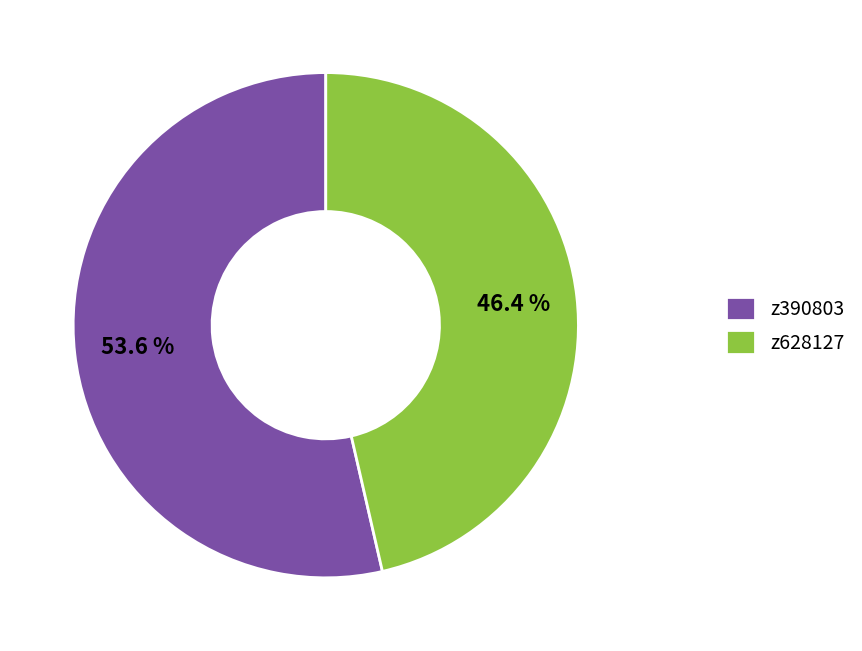

To the nearest percent, what percentage of the pie is z628127?

46%